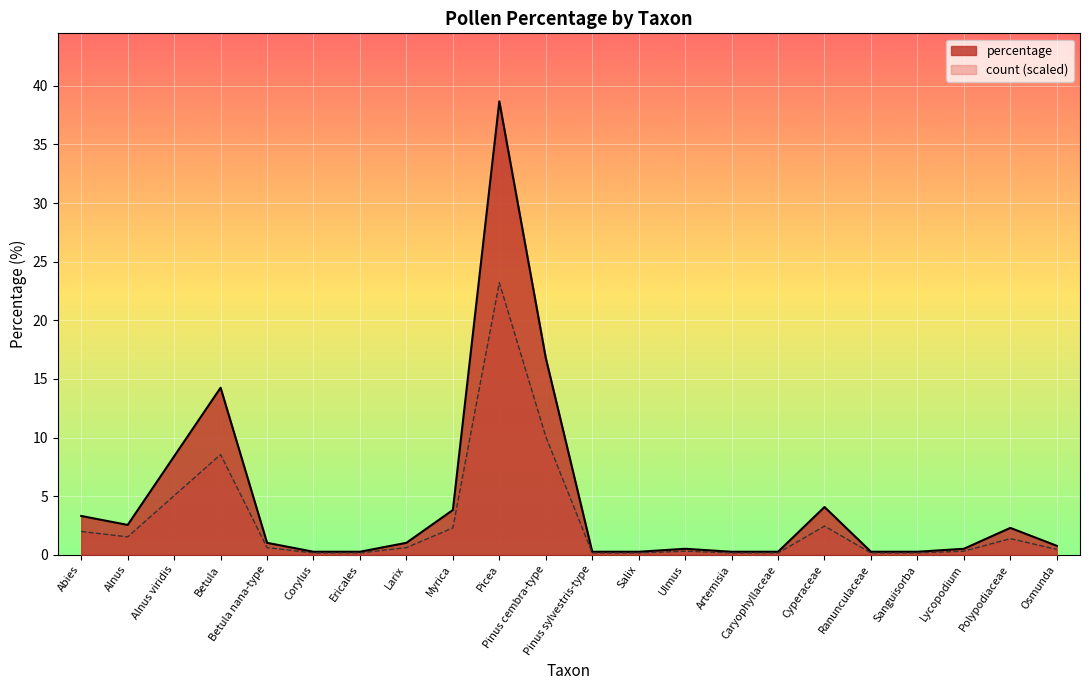

Which series has the widest spread of values?

percentage